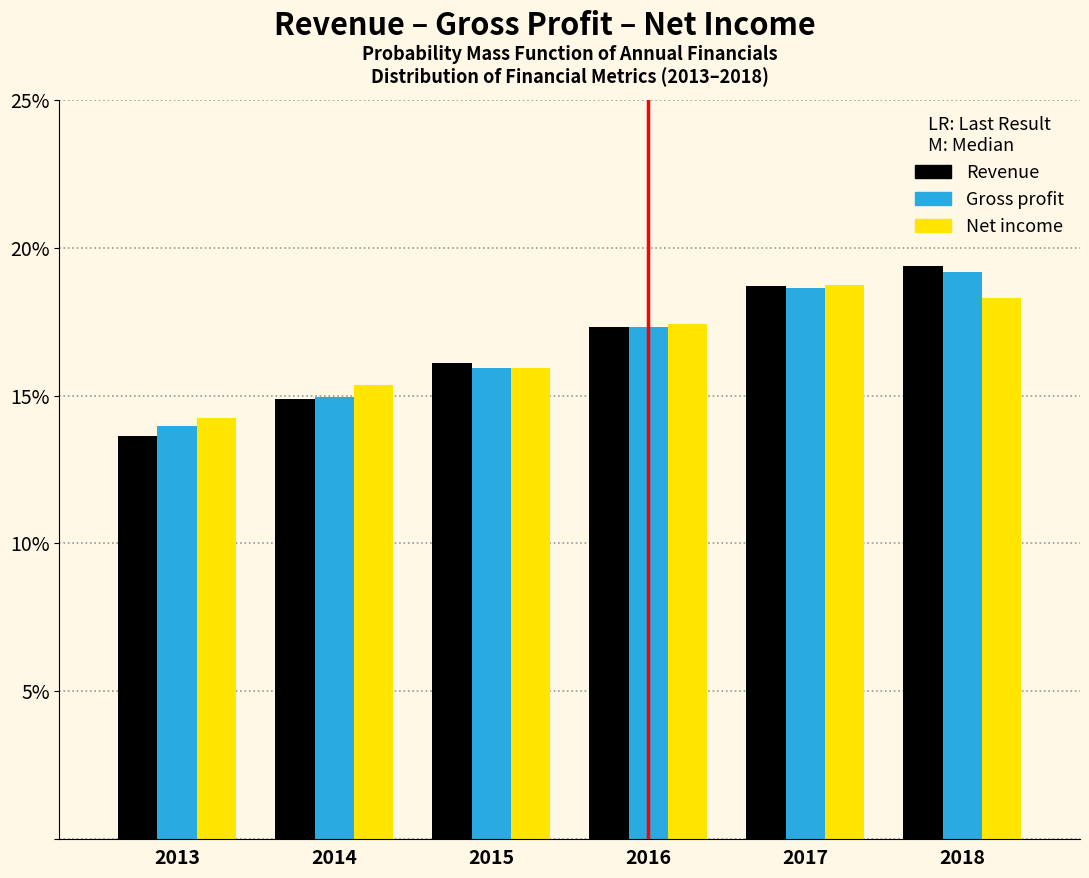

Reading right to left, list all the values displayed in this chart.

Revenue: 19.4	18.7	17.3	16.1	14.9	13.6
Gross profit: 19.2	18.6	17.3	15.9	14.9	14.0
Net income: 18.3	18.7	17.4	15.9	15.3	14.3